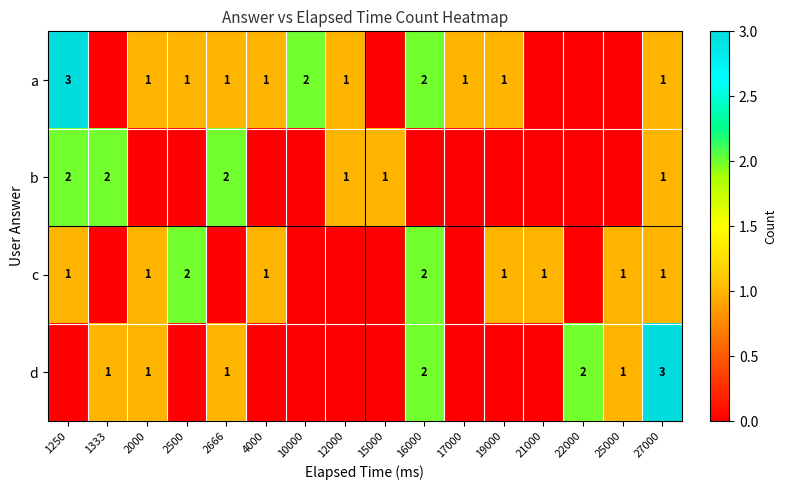

Count the number of data series in this chart.

4